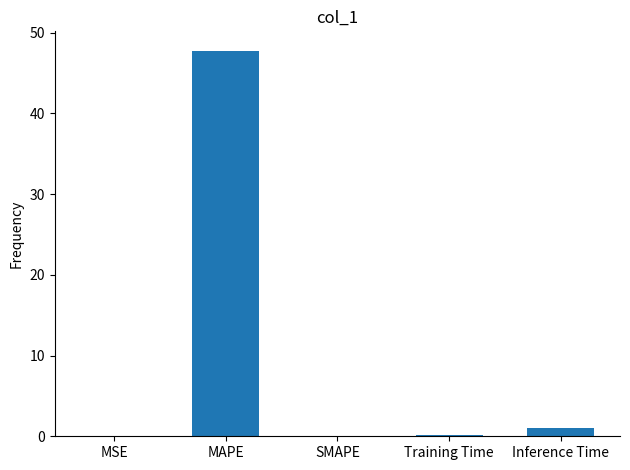

Which label corresponds to the largest value in the chart?

MAPE